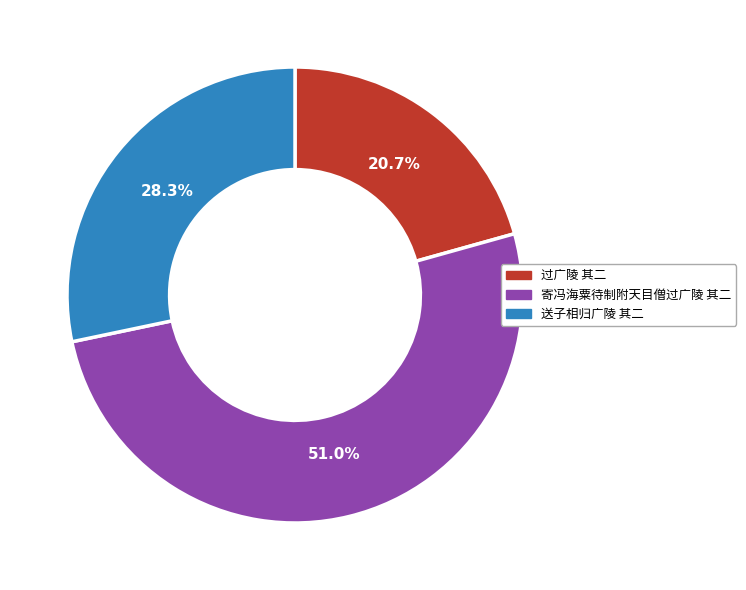

True or false: 过广陵 其二 accounts for 21% of the total.

True